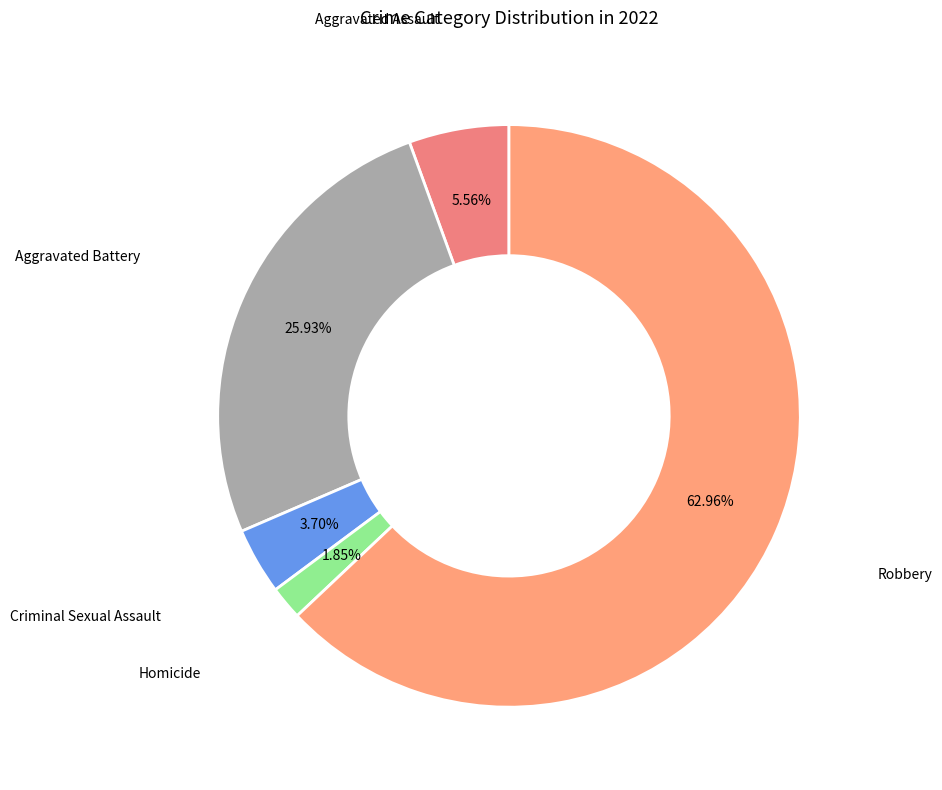

Rank the categories by value from lowest to highest.

Homicide, Criminal Sexual Assault, Aggravated Assault, Aggravated Battery, Robbery